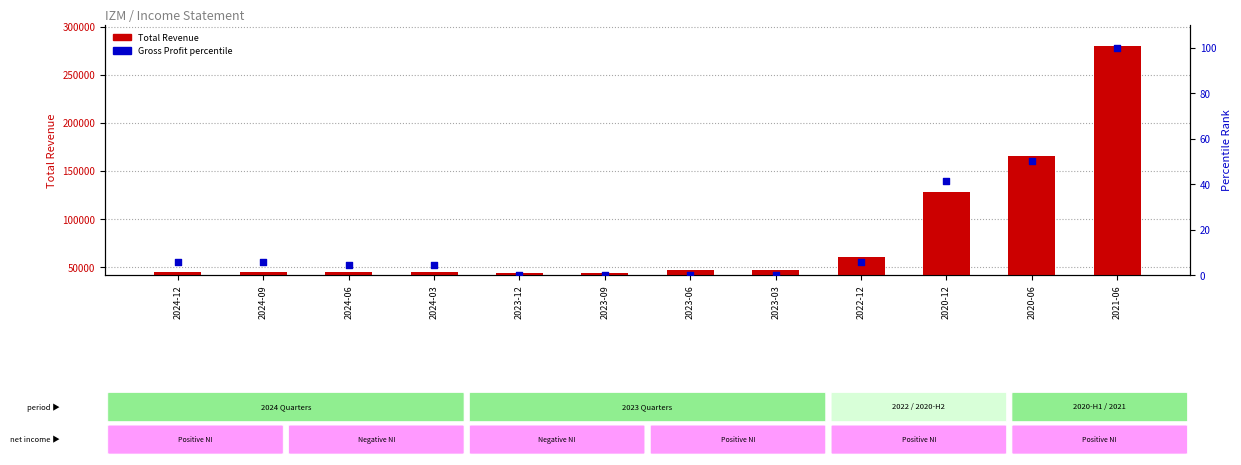

Which series has the widest spread of Y values?

Total Revenue